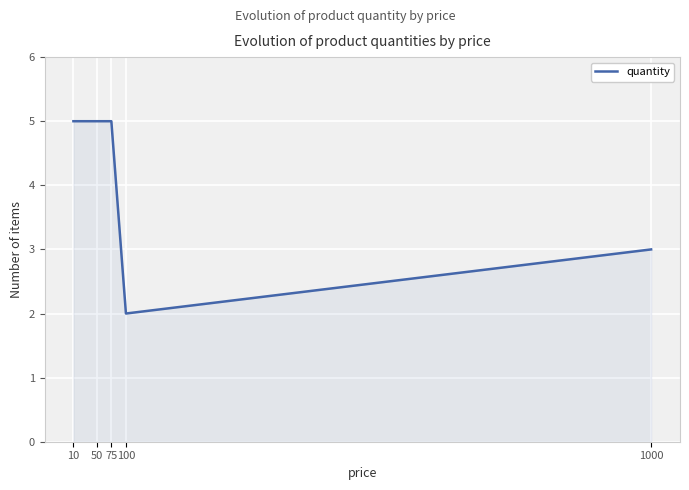

How many lines are shown in the chart?

1